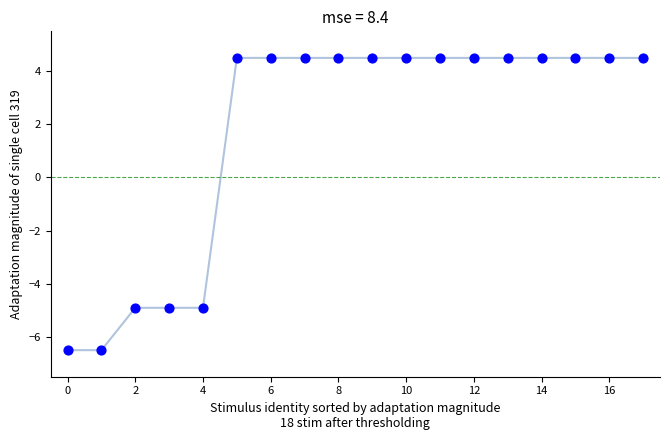

What is the range of Y values (max minus min)?

11.0